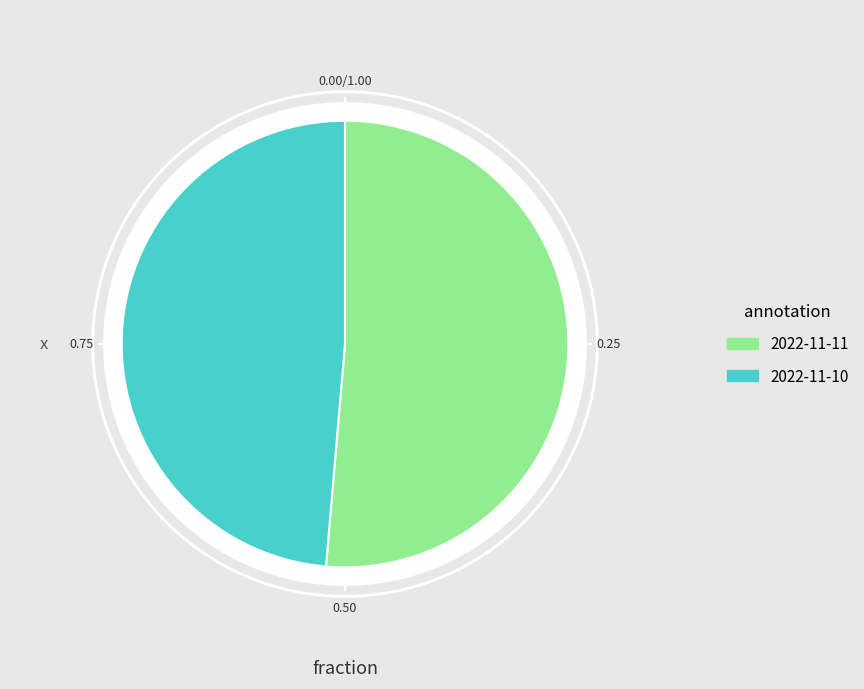

To the nearest percent, what is the difference between the largest and smallest slice percentages?

3%